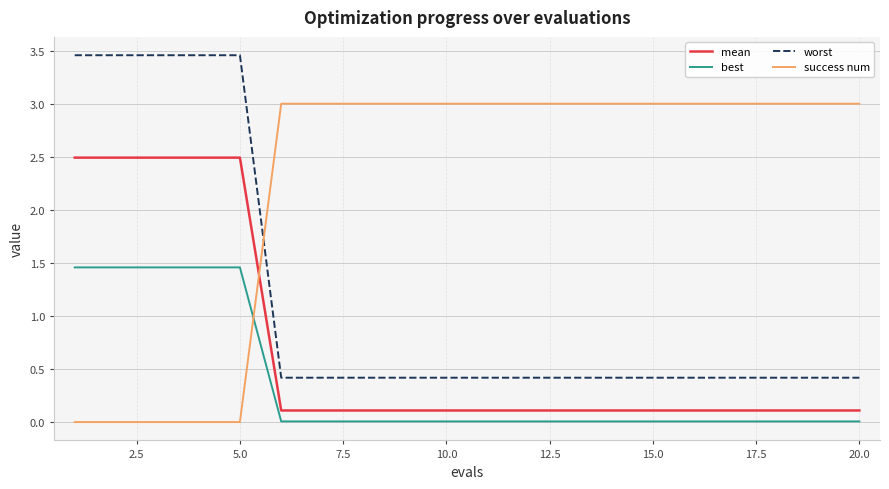

What is the minimum value for mean?

0.1